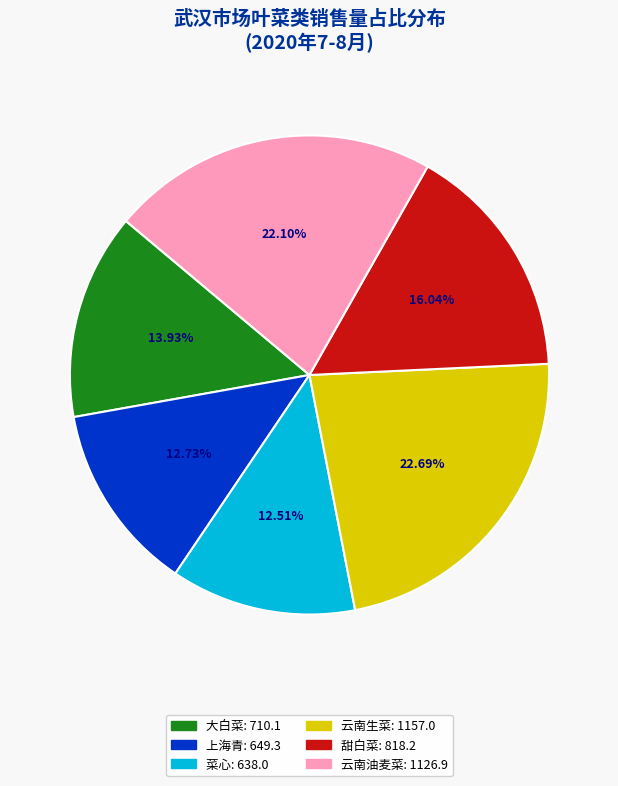

Which slice is the largest?

云南生菜